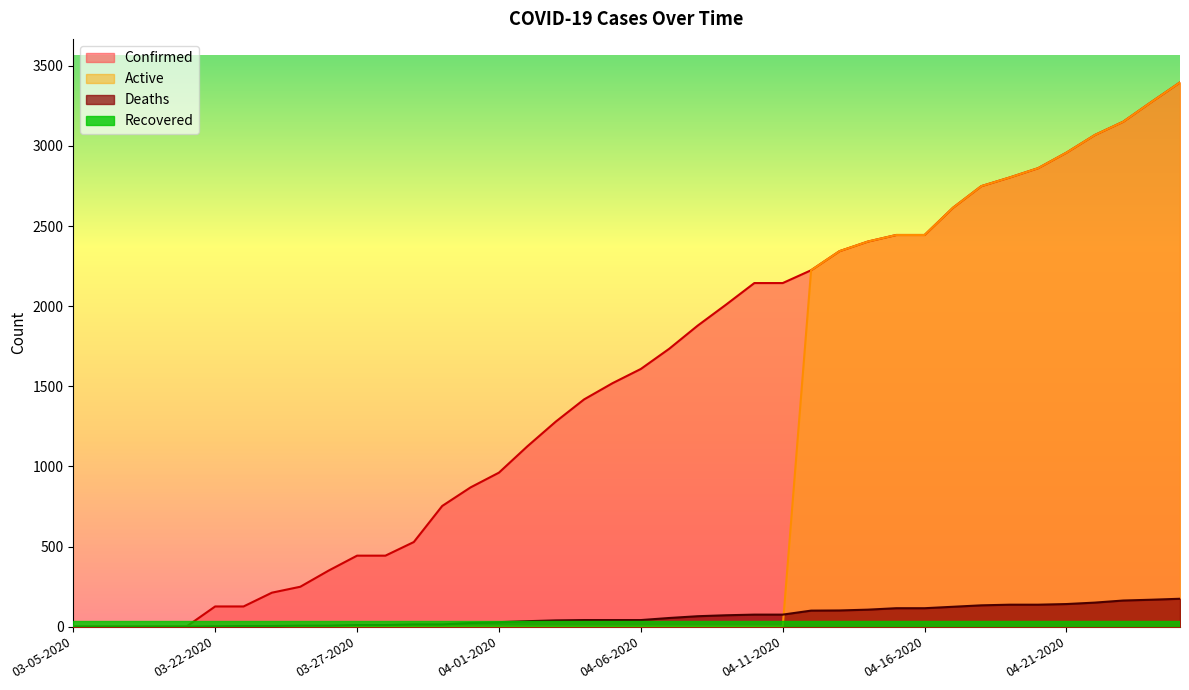

At which label is Active closest to 1698?

04-12-2020